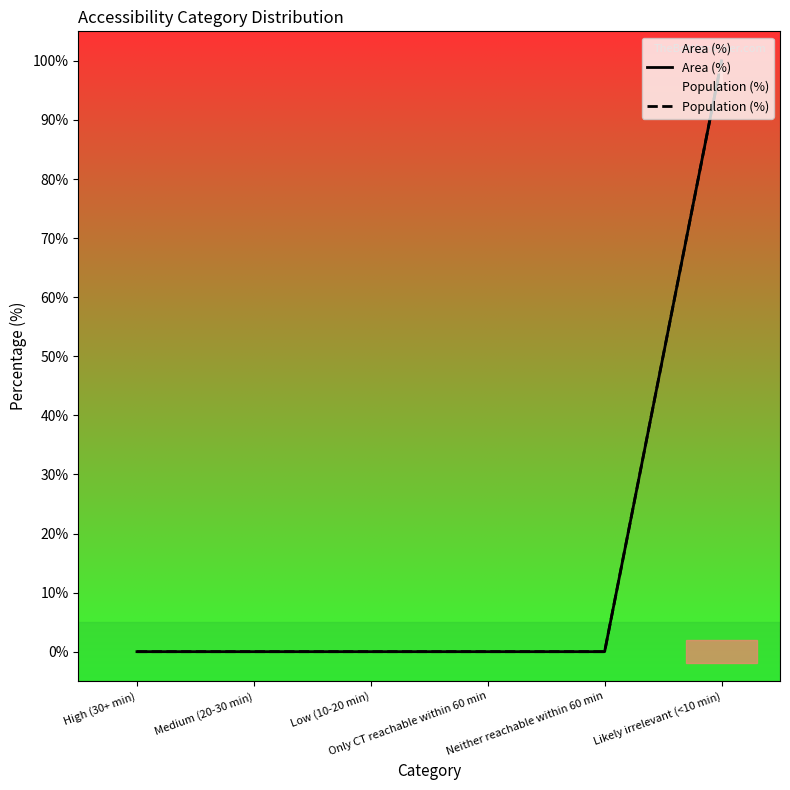

What are all the series names shown in the legend?

Area (%), Population (%)